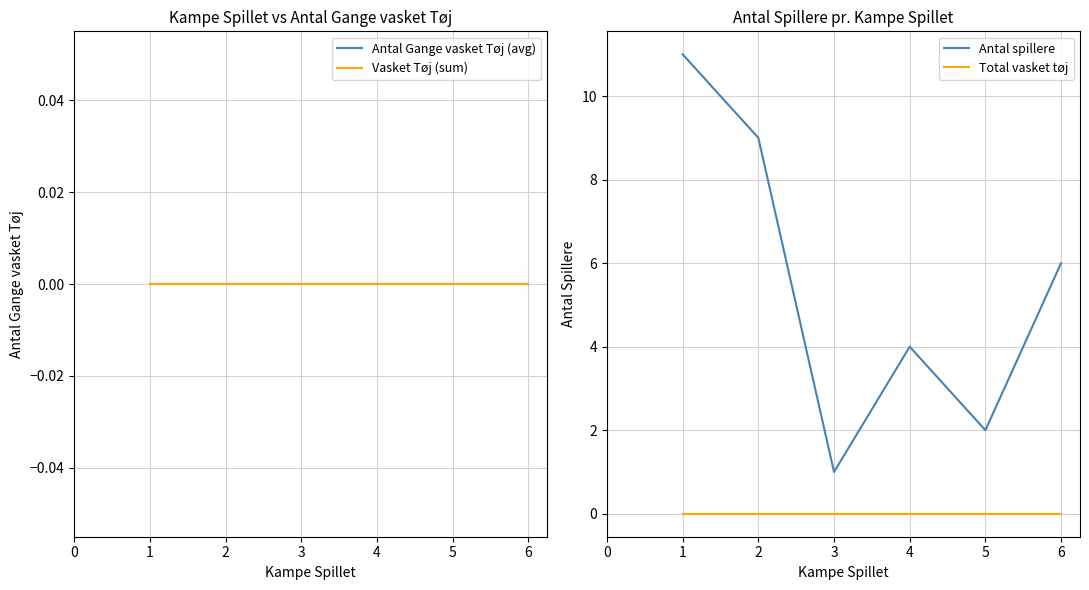

What value does the Antal spillere series have at 2?

9